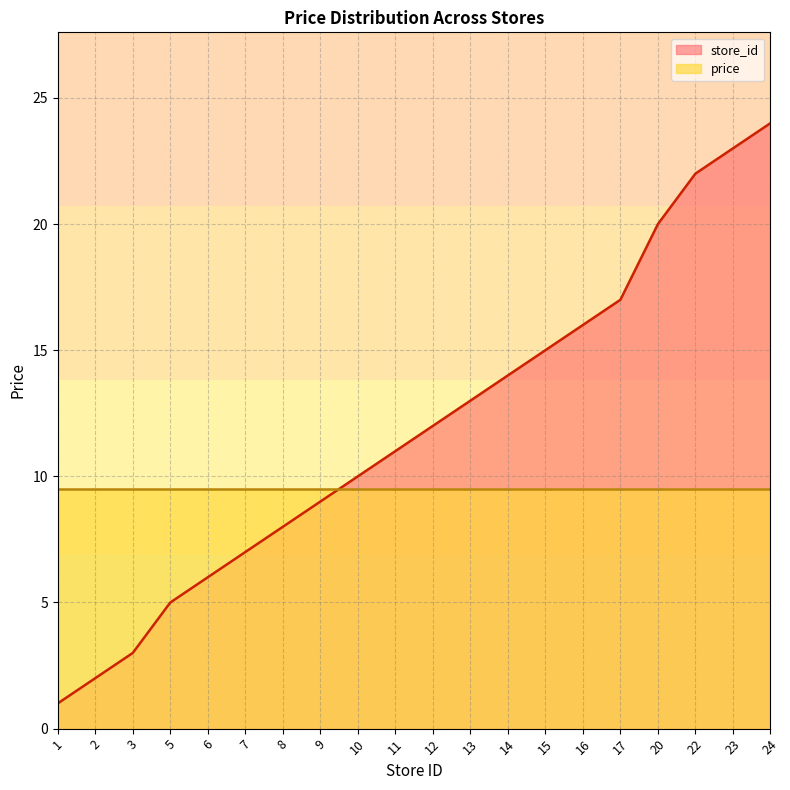

Does the chart have visible grid lines?

Yes